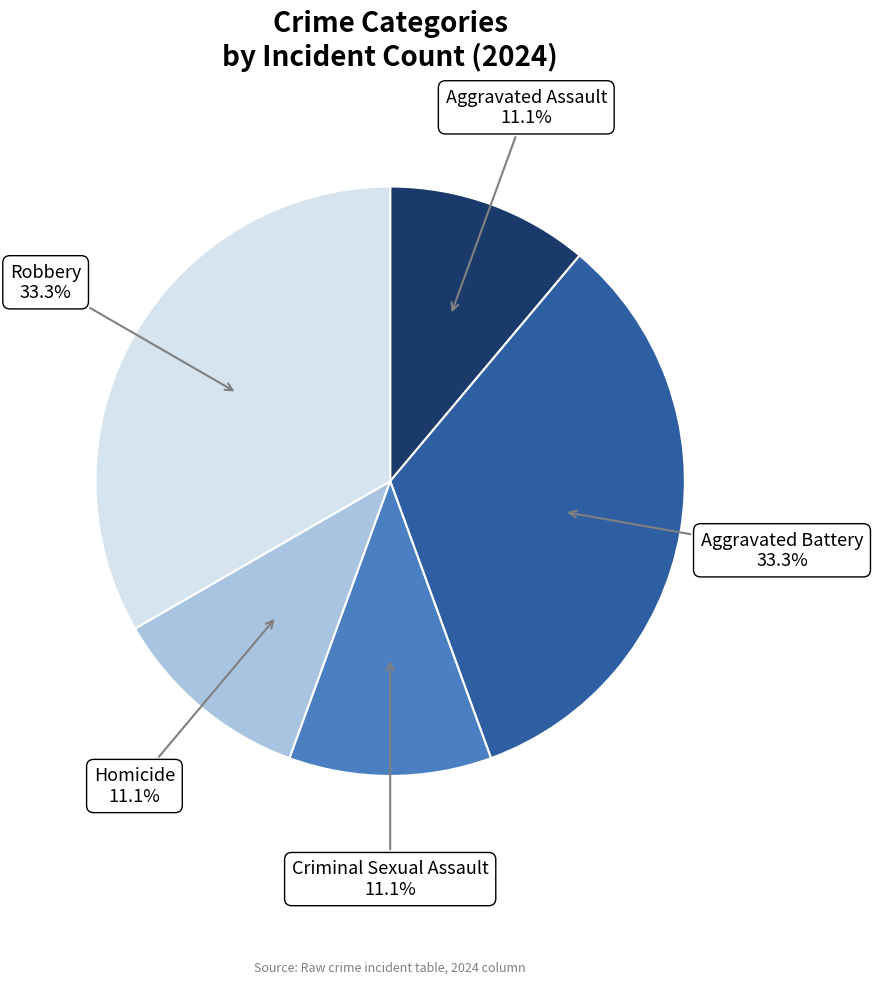

Is there any slice that represents more than half of the pie?

No